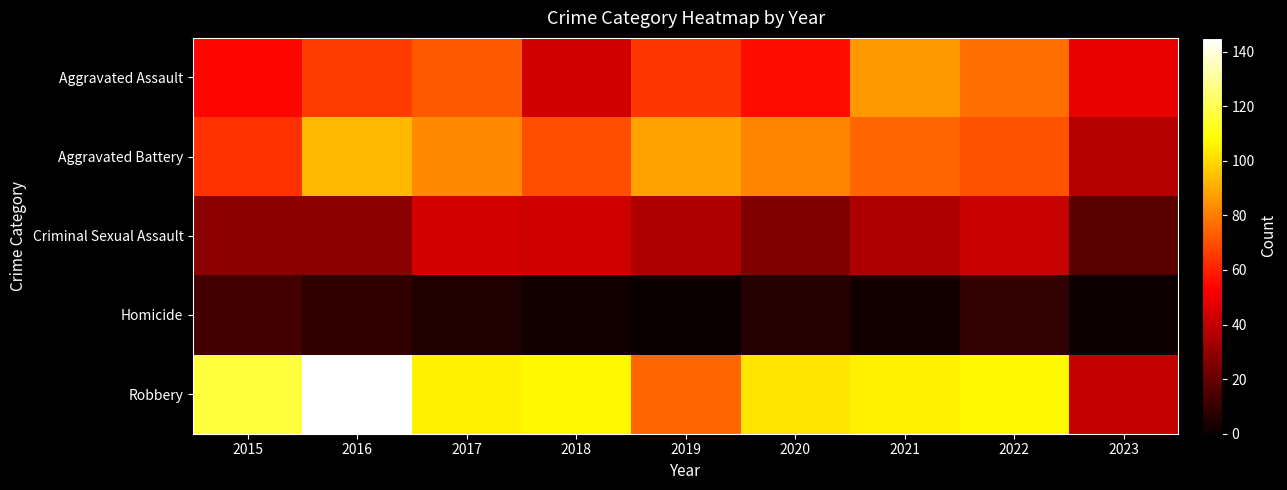

Reading left to right, list all the values displayed in this chart.

Aggravated Assault: 2015=54	2016=66	2017=72	2018=43	2019=65	2020=56	2021=86	2022=77	2023=48
Aggravated Battery: 2015=64	2016=93	2017=83	2018=70	2019=88	2020=82	2021=75	2022=71	2023=37
Criminal Sexual Assault: 2015=28	2016=28	2017=44	2018=43	2019=36	2020=26	2021=36	2022=41	2023=17
Homicide: 2015=13	2016=8	2017=5	2018=2	2019=0	2020=6	2021=2	2022=9	2023=1
Robbery: 2015=117	2016=145	2017=105	2018=107	2019=75	2020=102	2021=105	2022=107	2023=40